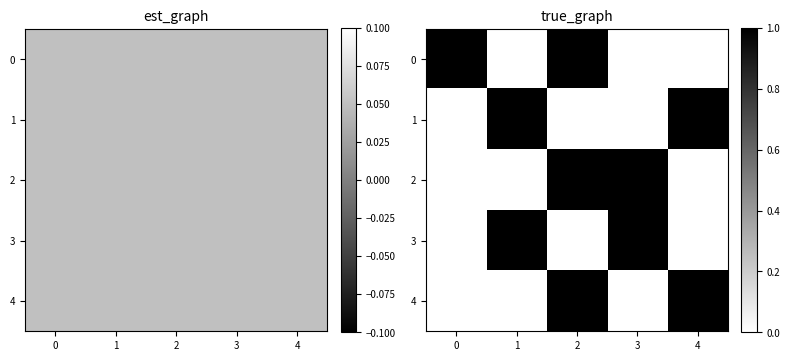

What is the spread (max minus min) of values at 0?

1